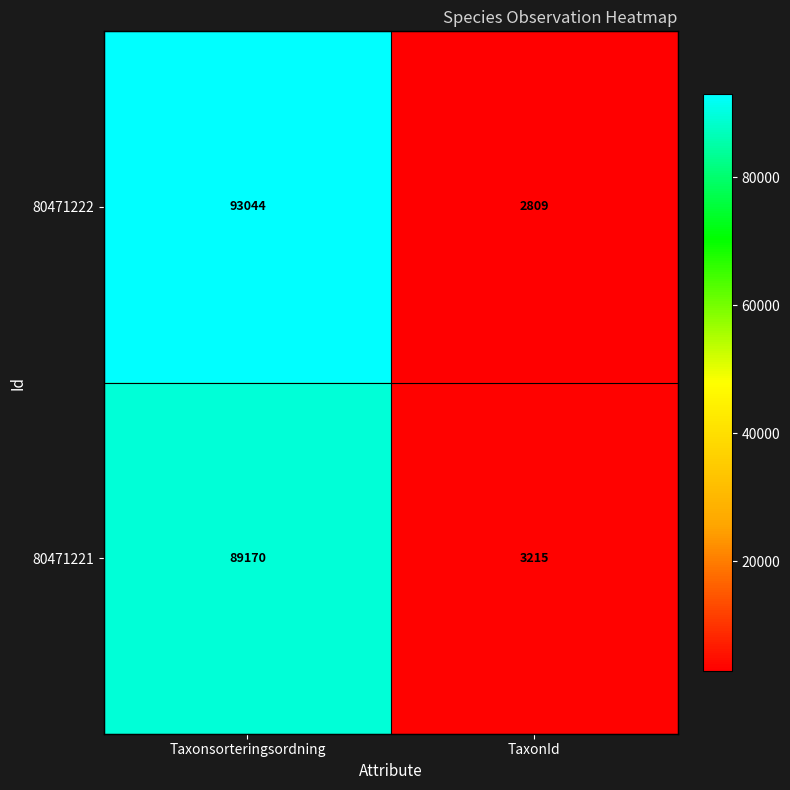

Which series has the largest total across all categories?

80471222